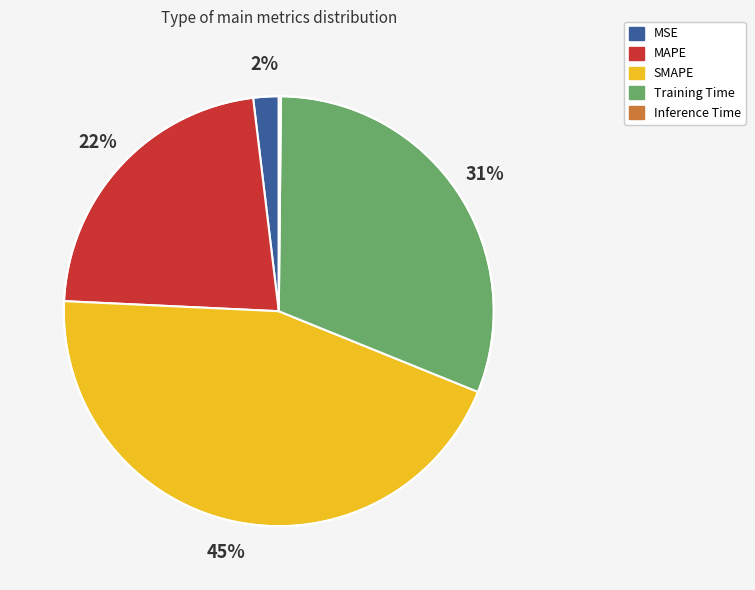

Approximately how many times larger is the value at MAPE compared to SMAPE?

0.5